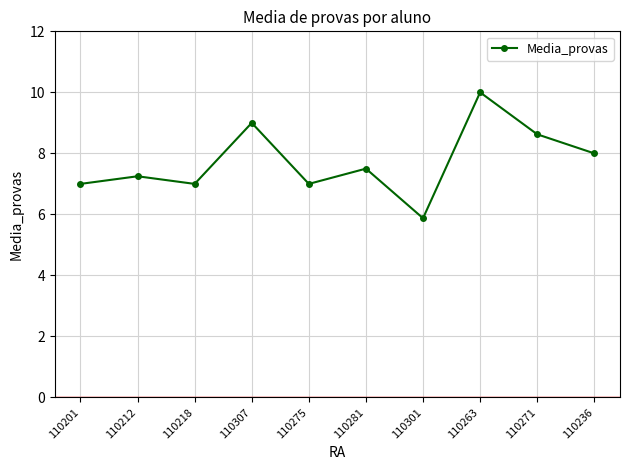

Which has a higher value, 110218 or 110212?

110212